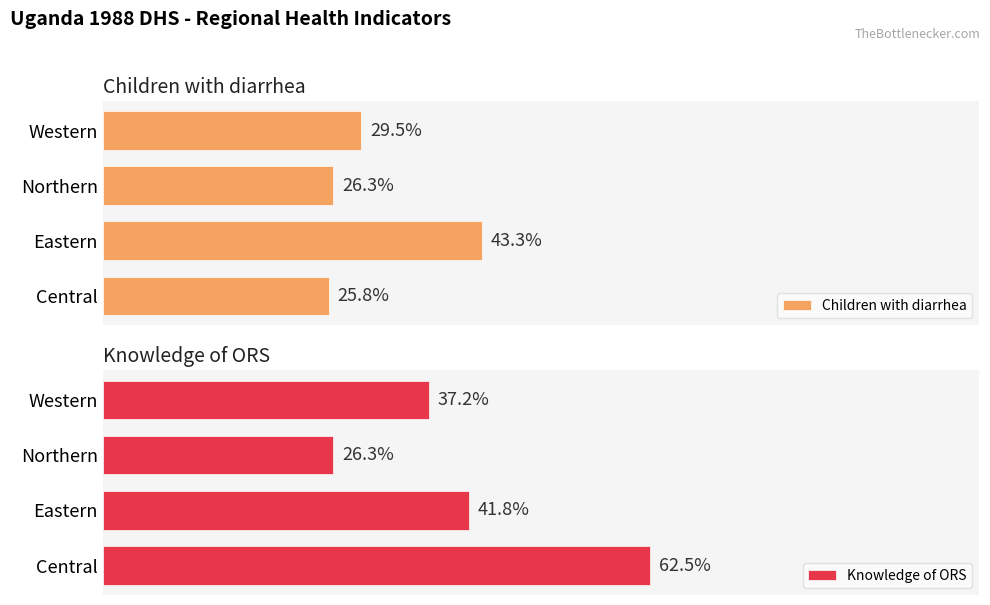

What is the sum of all Children with diarrhea values?

124.9